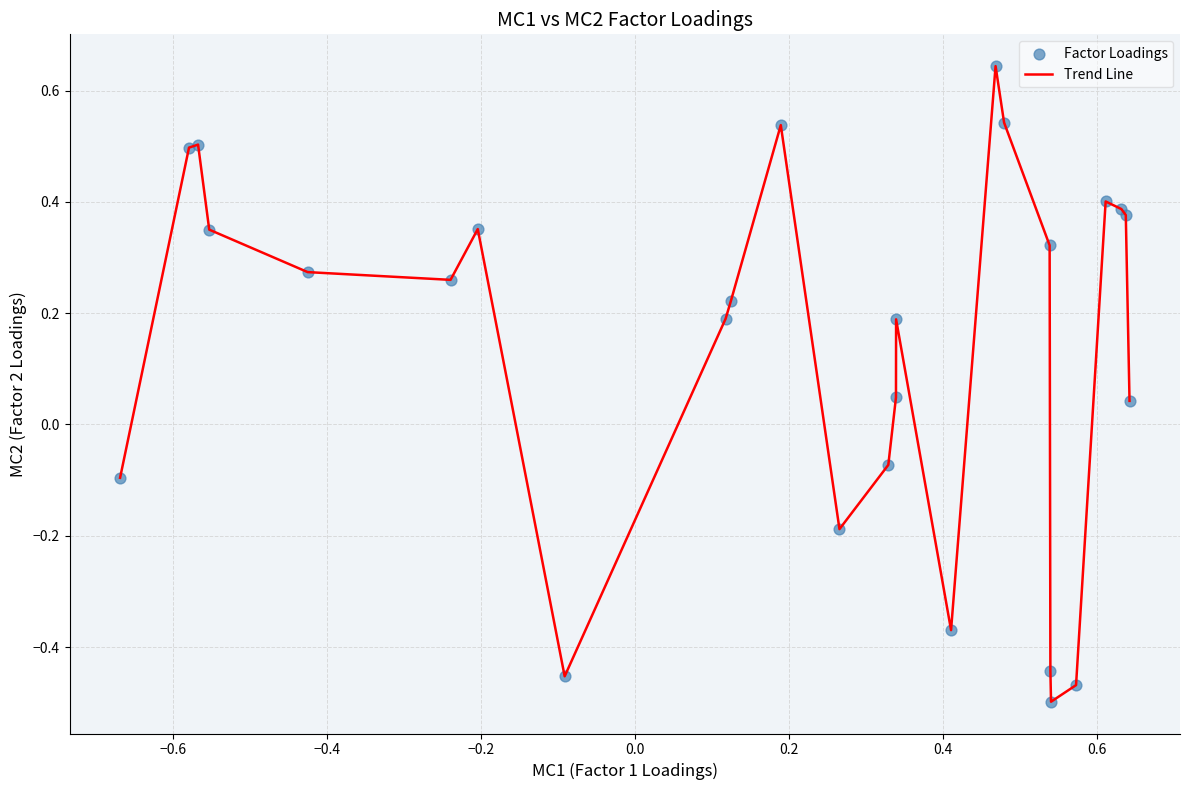

What is the difference between the maximum and minimum values?

1.1